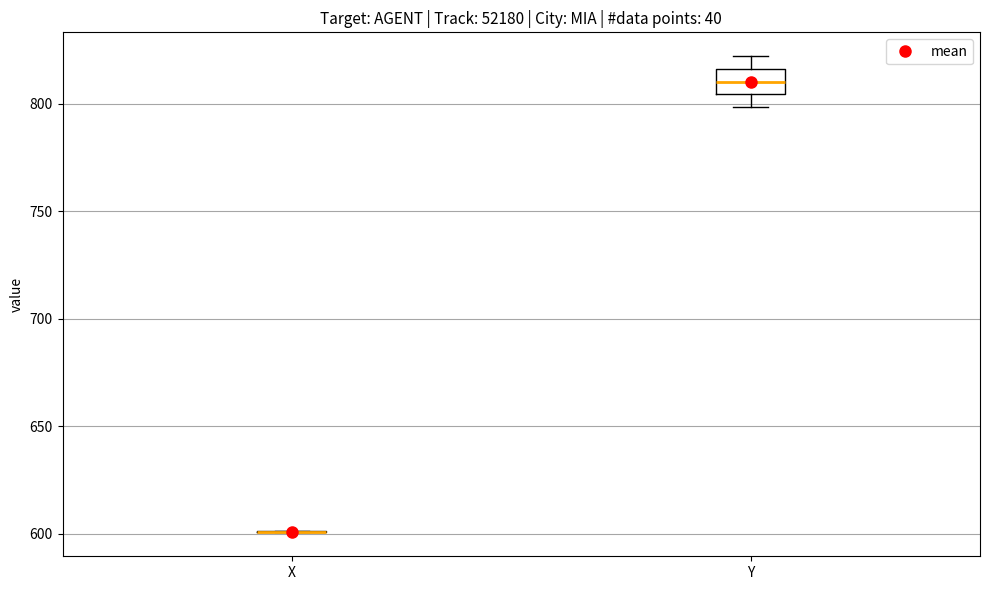

Reading left to right, transcribe this box plot: for each box, give where its median line is, the range the box spans, and where its two whiskers end, as read against the y-axis. The values are not printed on the chart, so give them approximately, as read against the axis.

X: box collapsed to a line at 600, whiskers 600 to 600
Y: median 810, box 805 to 815, whiskers 800 to 820